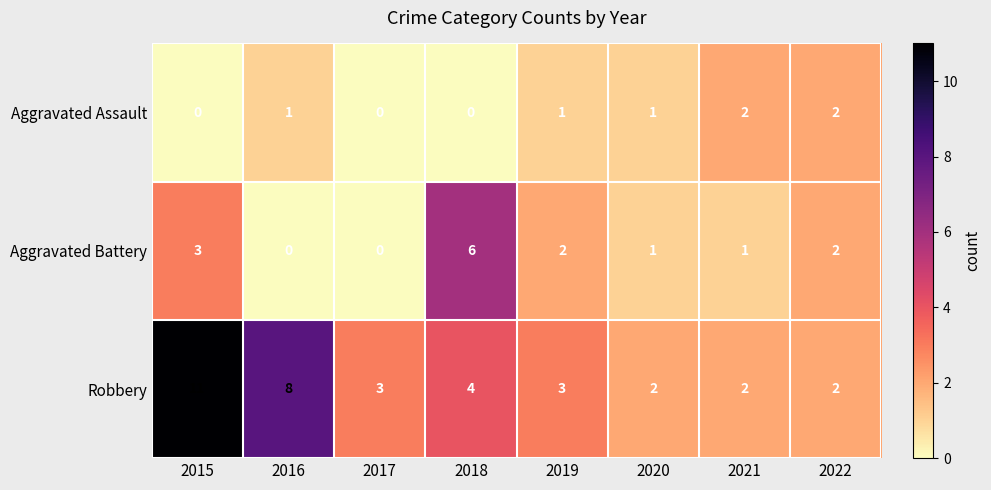

Rank the series at 2016 from lowest to highest value.

Aggravated Battery, Aggravated Assault, Robbery